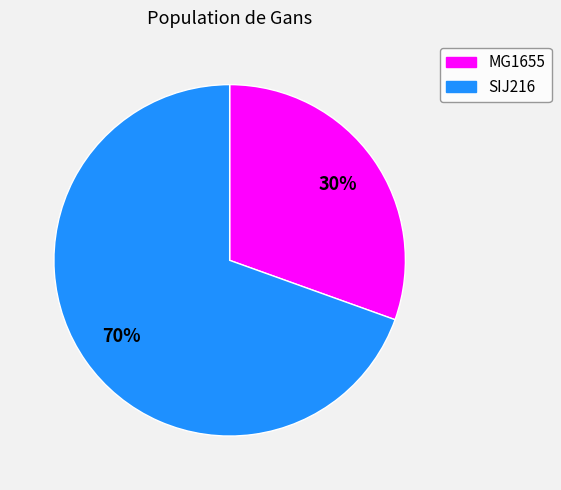

What is the largest slice in the pie chart?

SIJ216